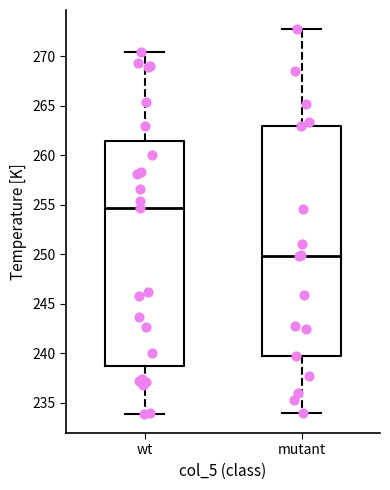

Reading left to right, read every box against the y-axis: the position of its median line, the range the box covers, and the ends of its whiskers. The values are not printed on the chart, so give them approximately, as read against the axis.

wt: median 254.5, box 238.5 to 261.5, whiskers 234.0 to 270.5
mutant: median 250.0, box 240.0 to 263.0, whiskers 234.0 to 272.5